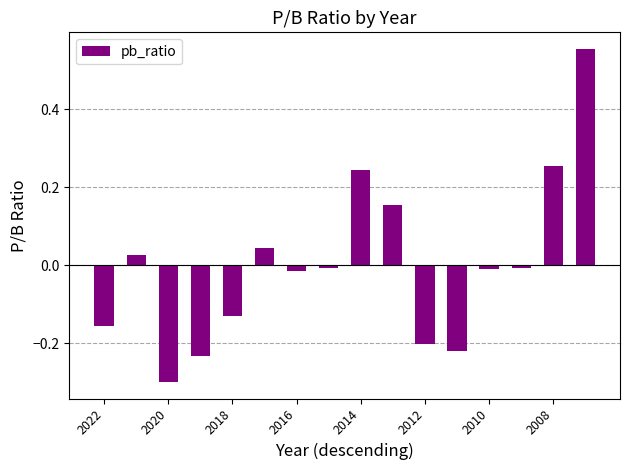

How many distinct data groups are displayed?

1